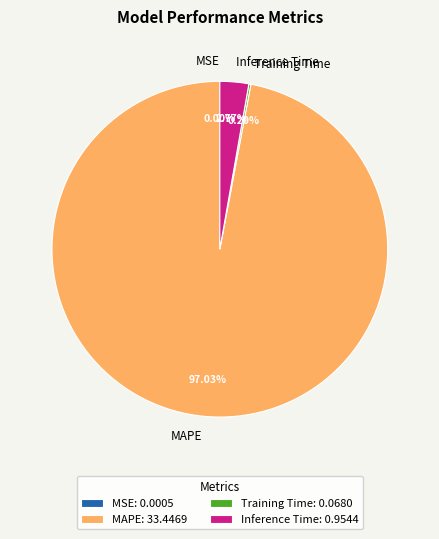

Is Inference Time the majority of the pie?

No